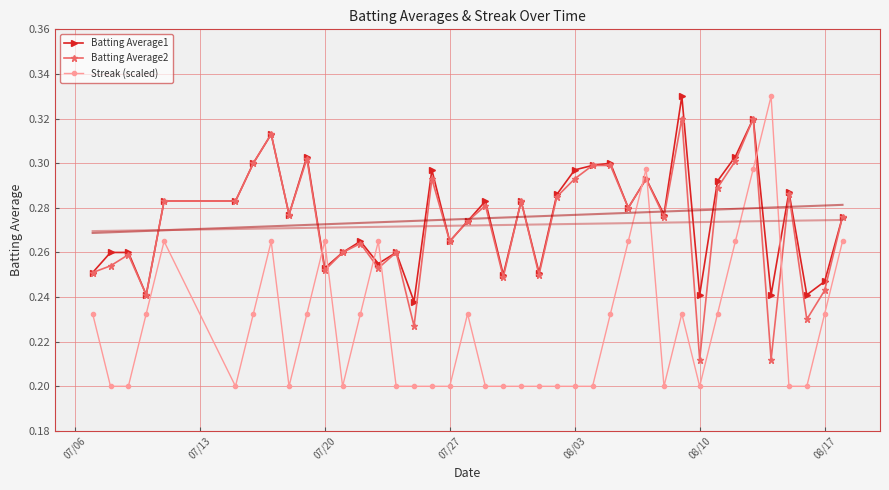

How many times do Streak (scaled) and Batting Average2 cross each other?

8